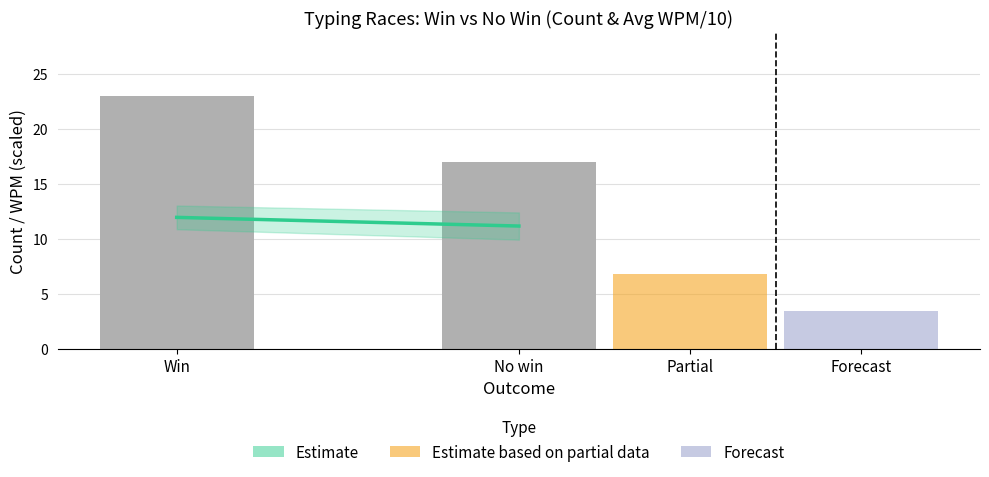

What is the sum of all Count values?

40.0